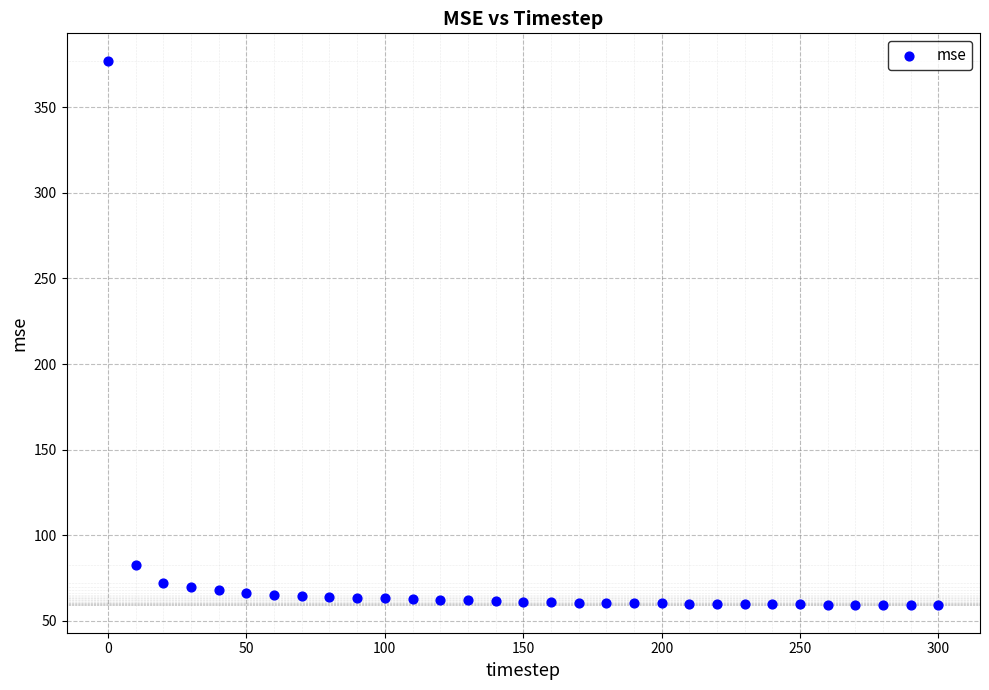

What is the range of Y values (max minus min)?

318.3